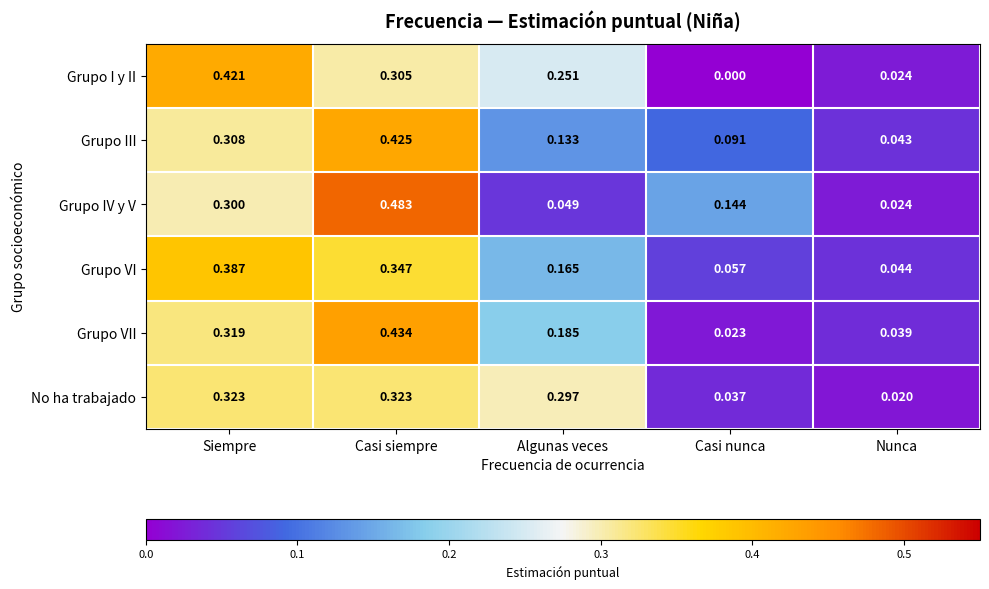

At which category is the sum across all series the highest?

Casi siempre